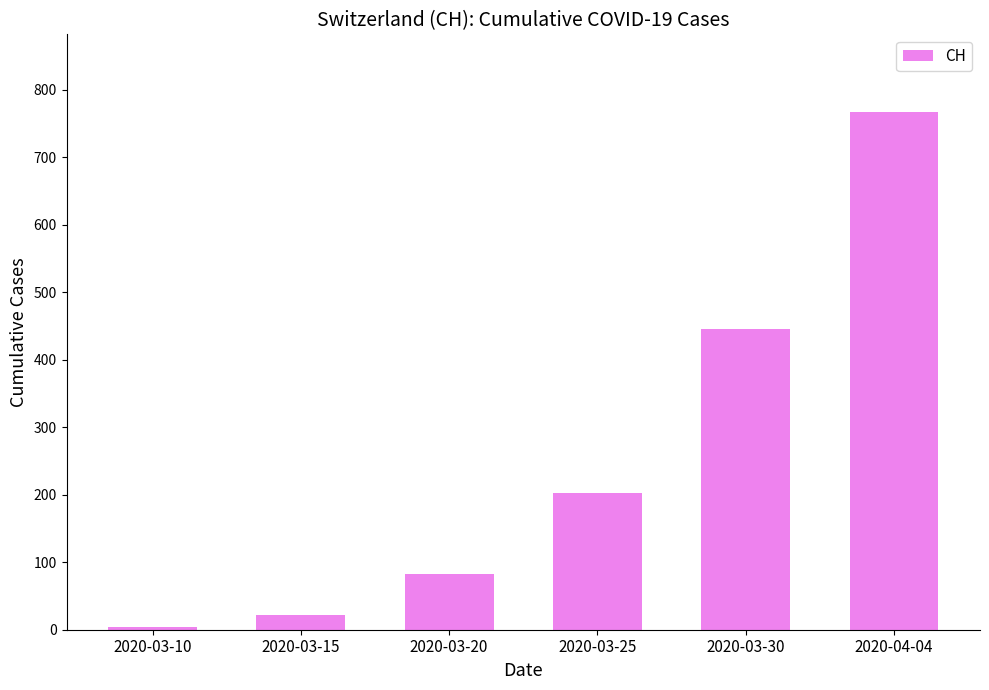

Between 2020-03-20 and 2020-03-25, which is larger?

2020-03-25